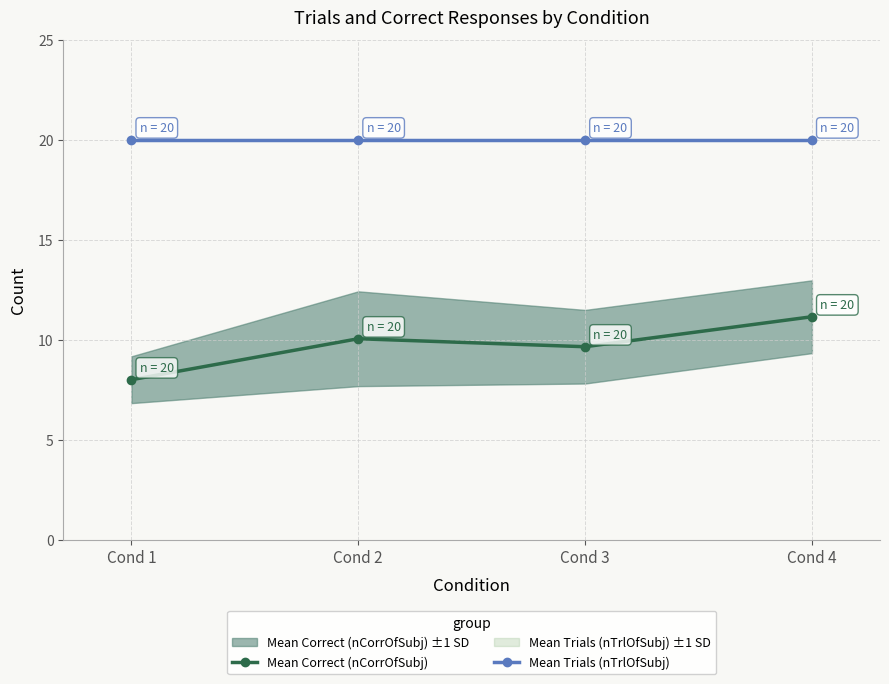

Where does the Mean Correct (nCorrOfSubj) series first go above 10?

Cond 2